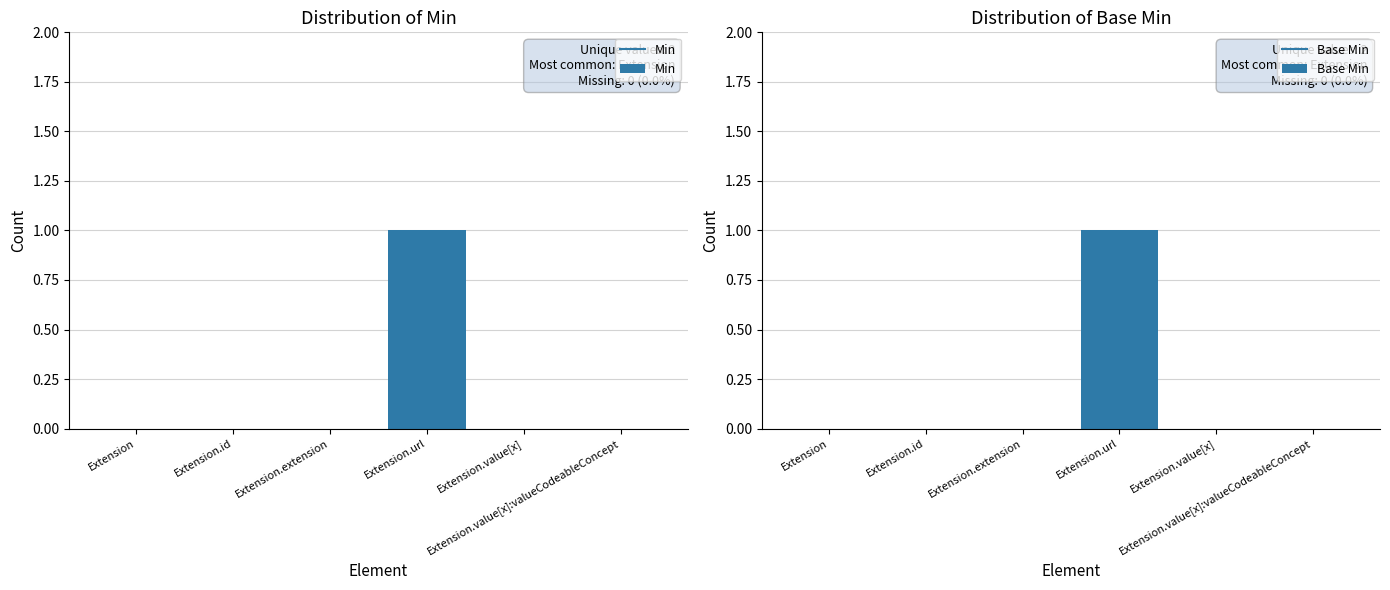

How many values in Min are above zero?

1